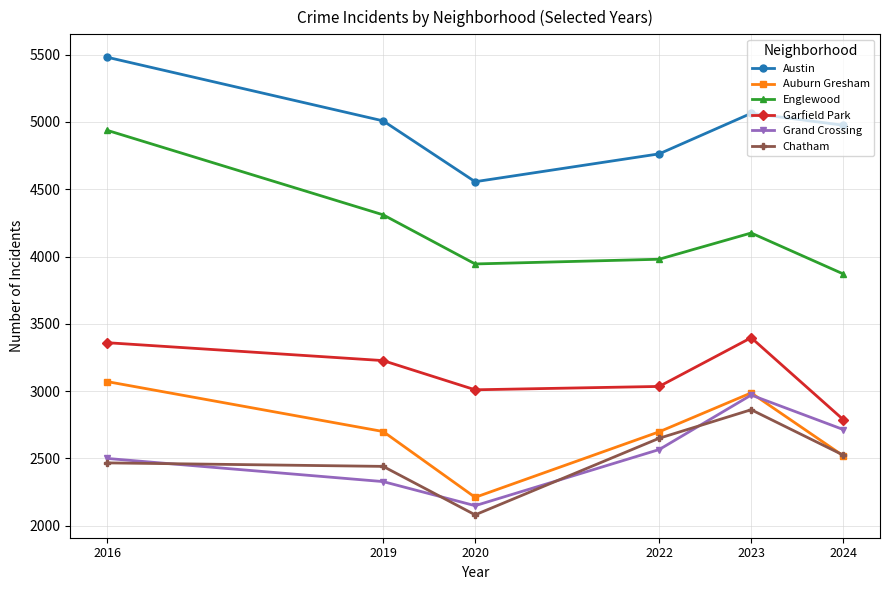

True or false: Chatham and Austin intersect in this chart.

False